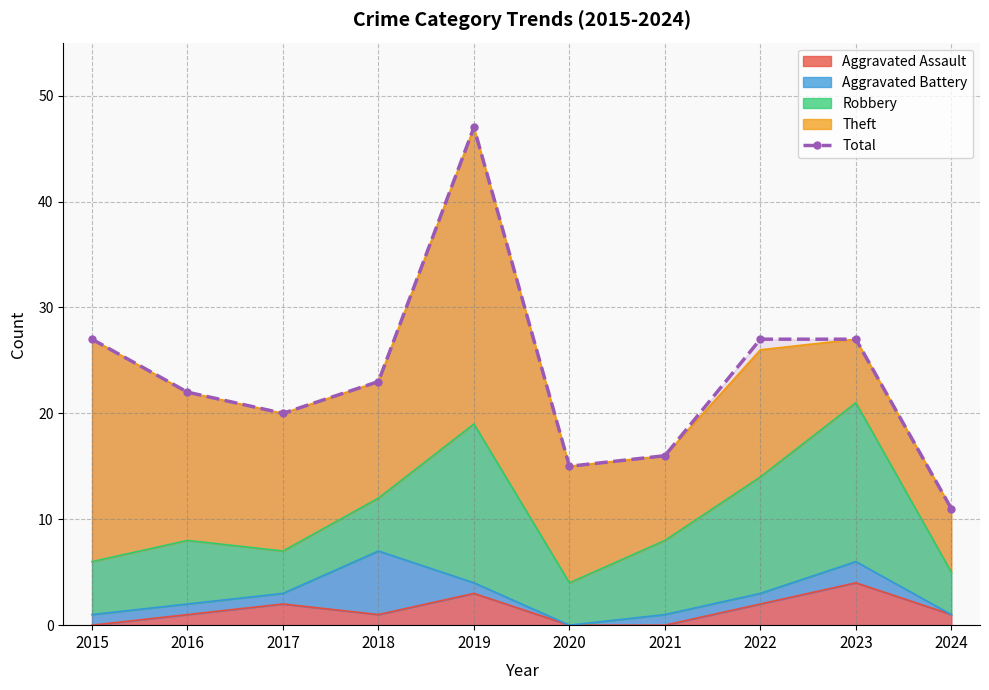

Which has a higher value, 2022 or 2016?

2022